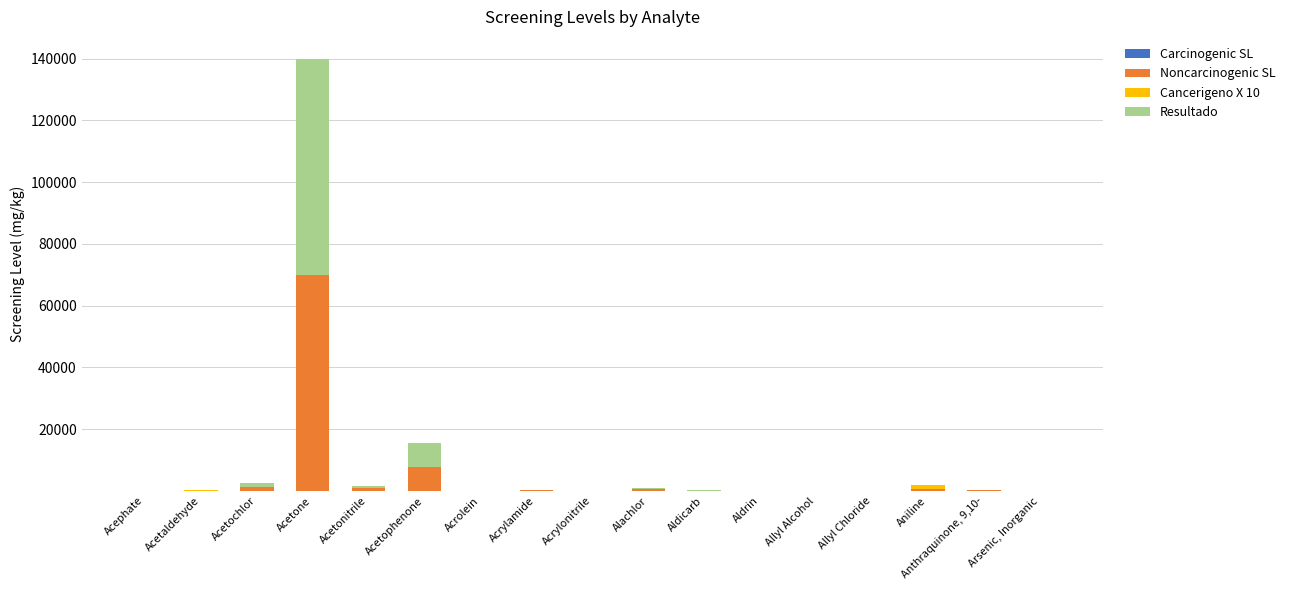

Does the chart contain stacked bars?

Yes